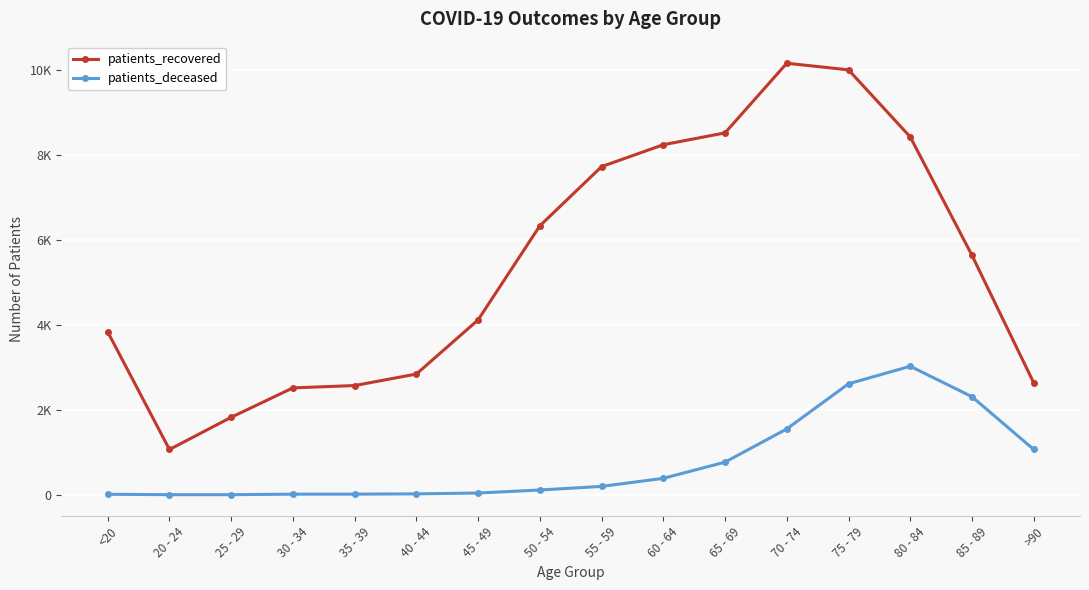

Is this an area chart (filled region under the line)?

No